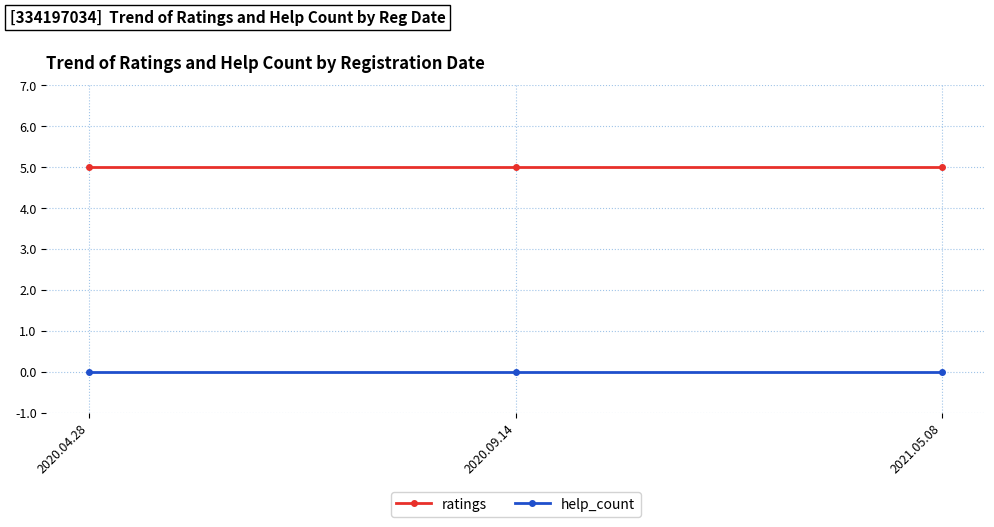

At 2021.05.08, list the series in order from smallest to largest.

help_count, ratings